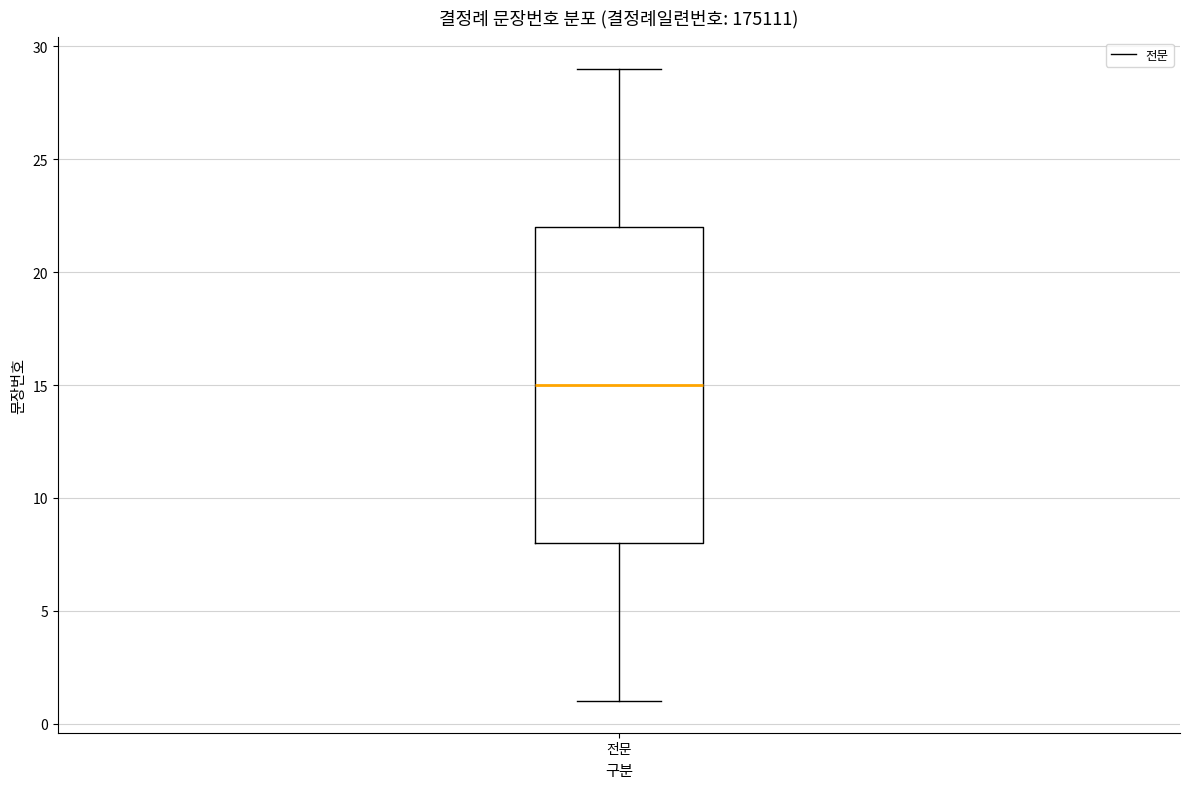

Transcribe this box plot: give where the median line is, the range the box spans, and where the two whiskers end, as read against the y-axis. The values are not printed on the chart, so give them approximately, as read against the axis.

median 15, box 8 to 22, whiskers 1 to 29